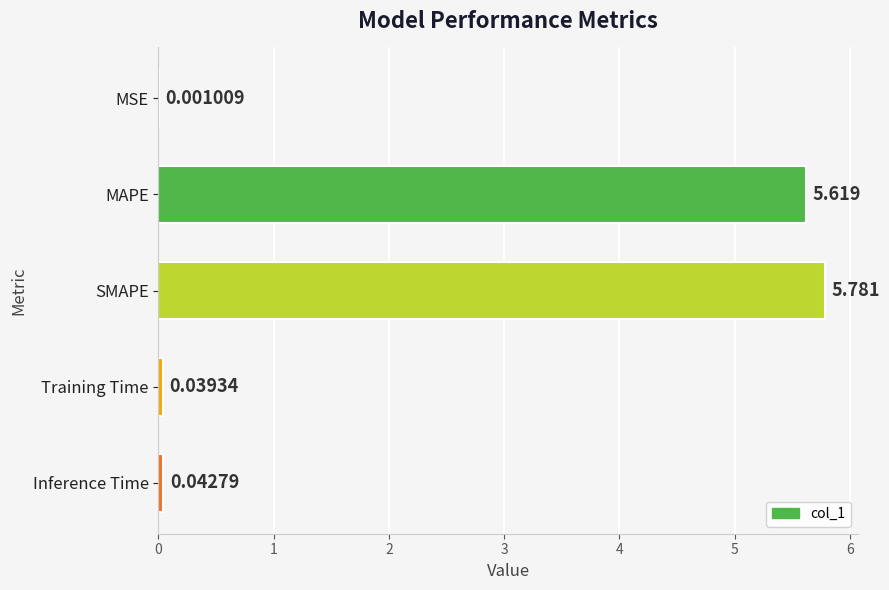

Where is the data nearest to the value 2?

Inference Time